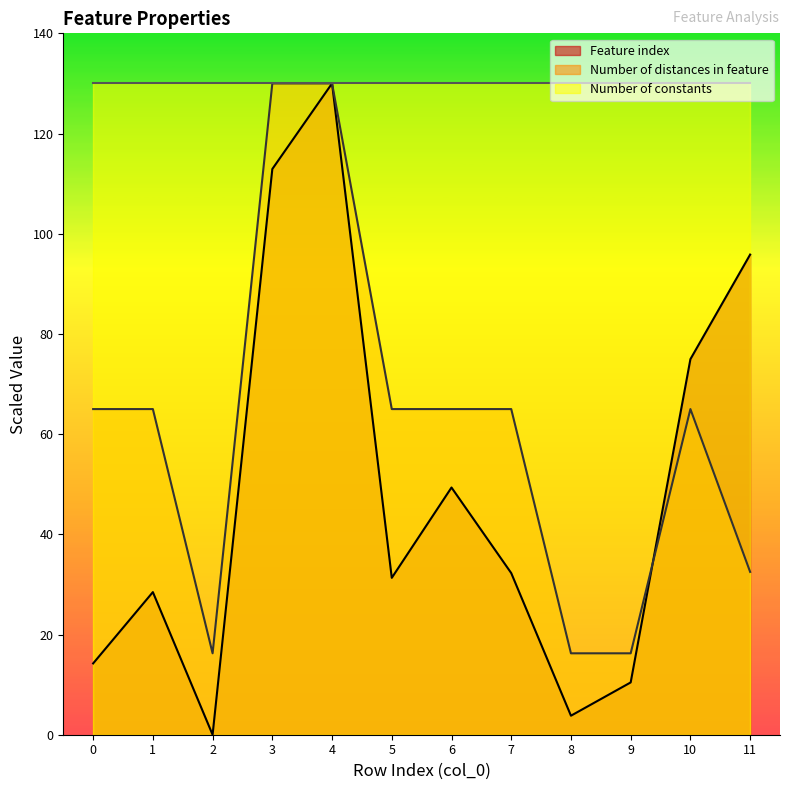

How many data points in Number of distances in feature are less than 65?

4